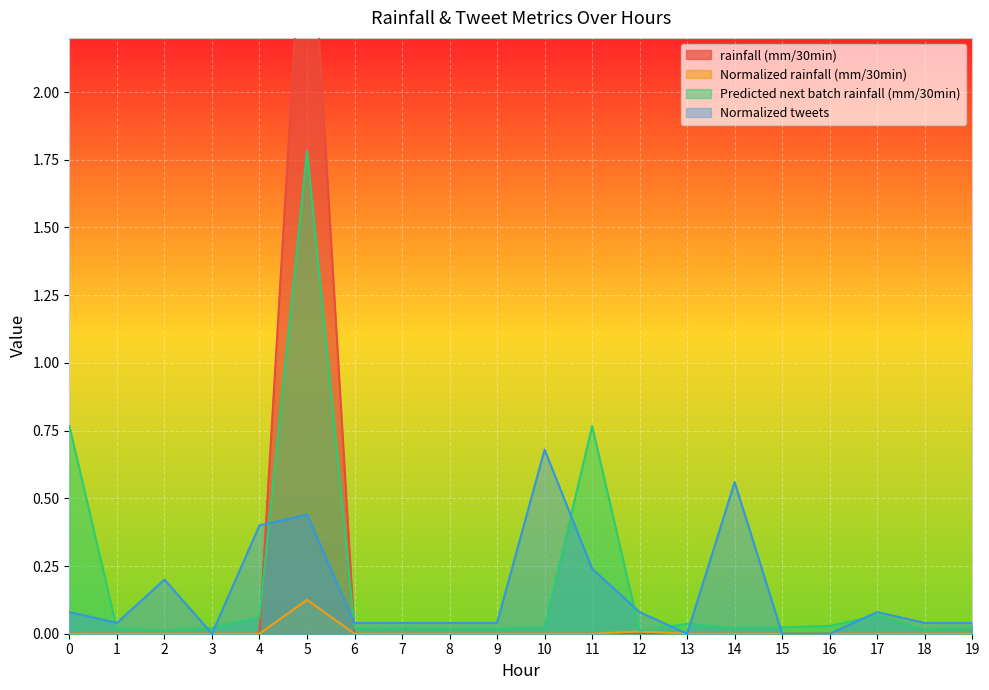

At which category does the chart reach its peak across all series?

5